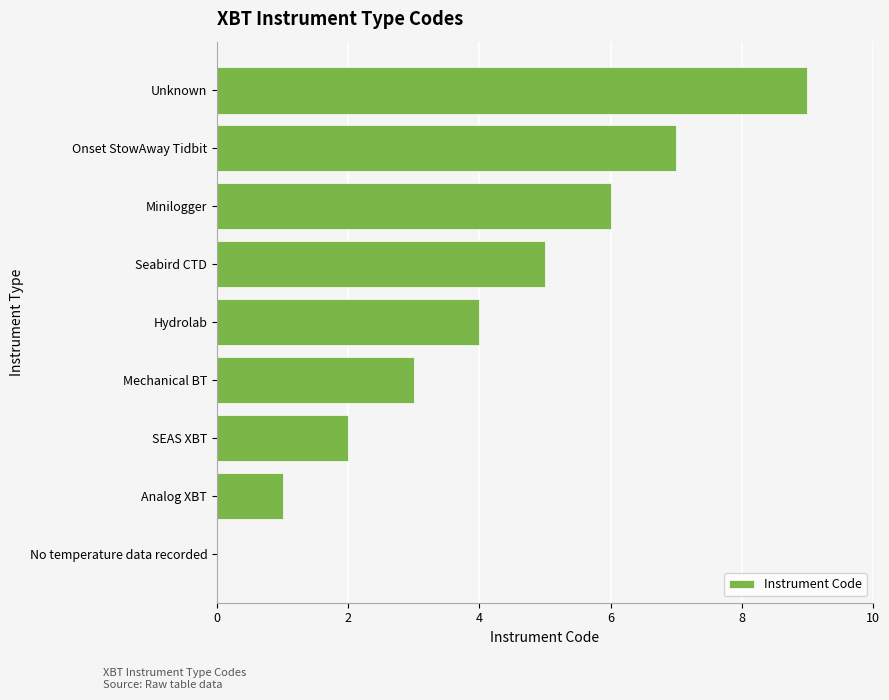

Which has a higher value, Hydrolab or SEAS XBT?

Hydrolab